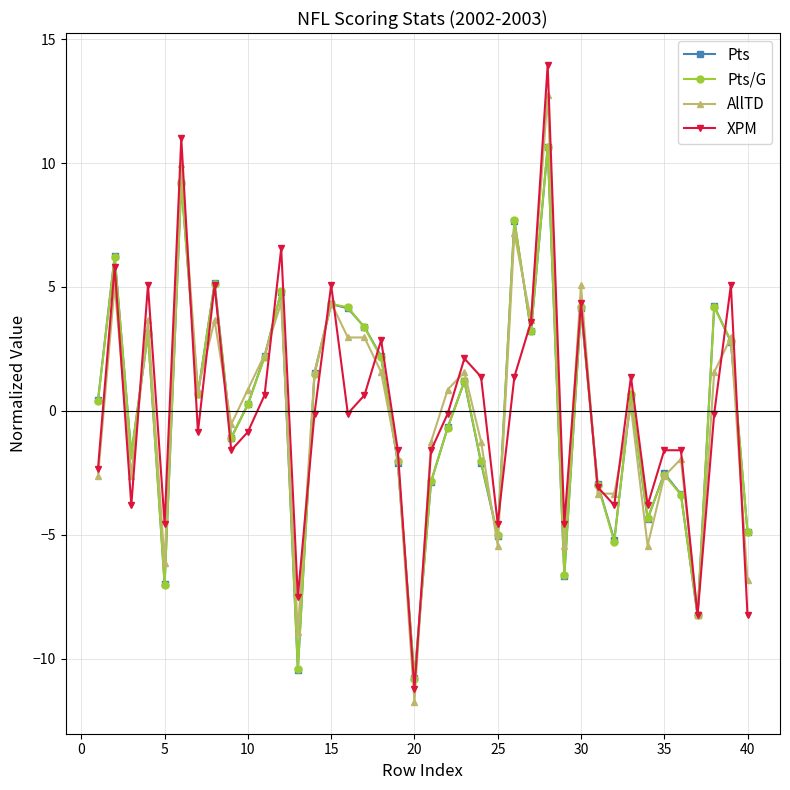

Does the chart have visible grid lines?

Yes